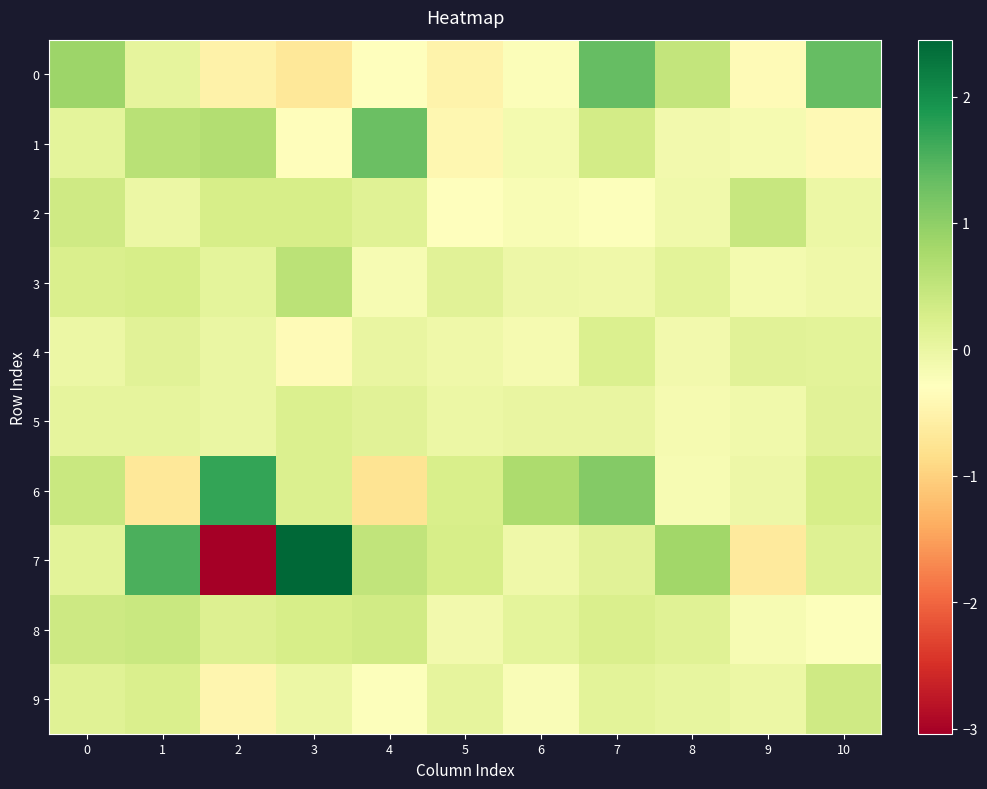

List the series in order of their peak value, lowest first.

4, 5, 9, 8, 2, 3, 1, 0, 6, 7